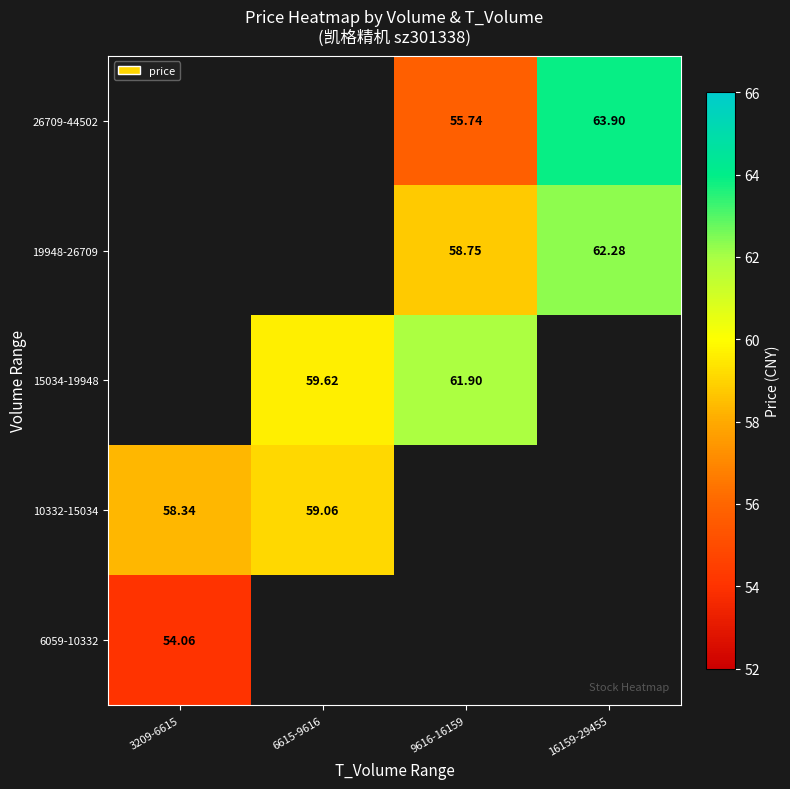

Count the number of data series in this chart.

5